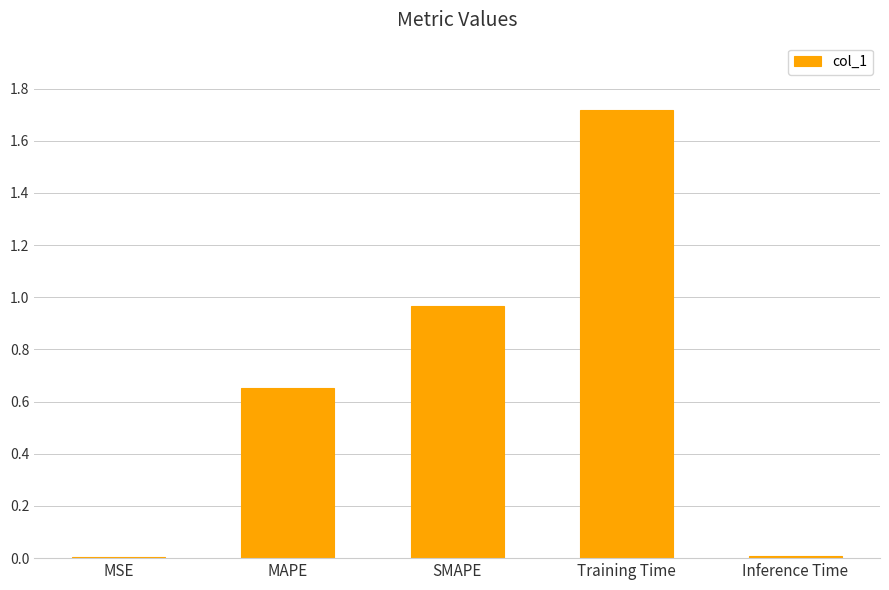

What is the sum of the values at SMAPE and Training Time?

2.7